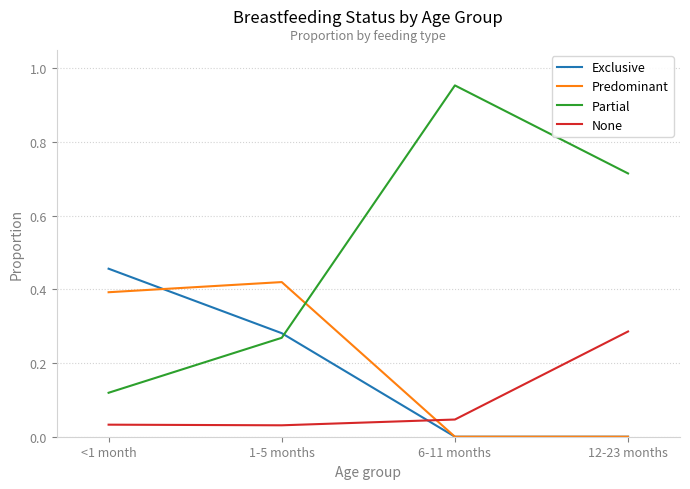

Is the value of Partial at 6-11 months greater than the value of Exclusive at <1 month?

Yes